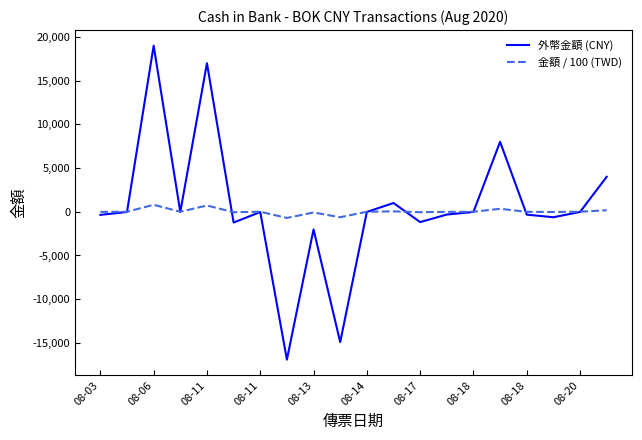

Which series has the largest range (max minus min)?

外幣金額 (CNY)